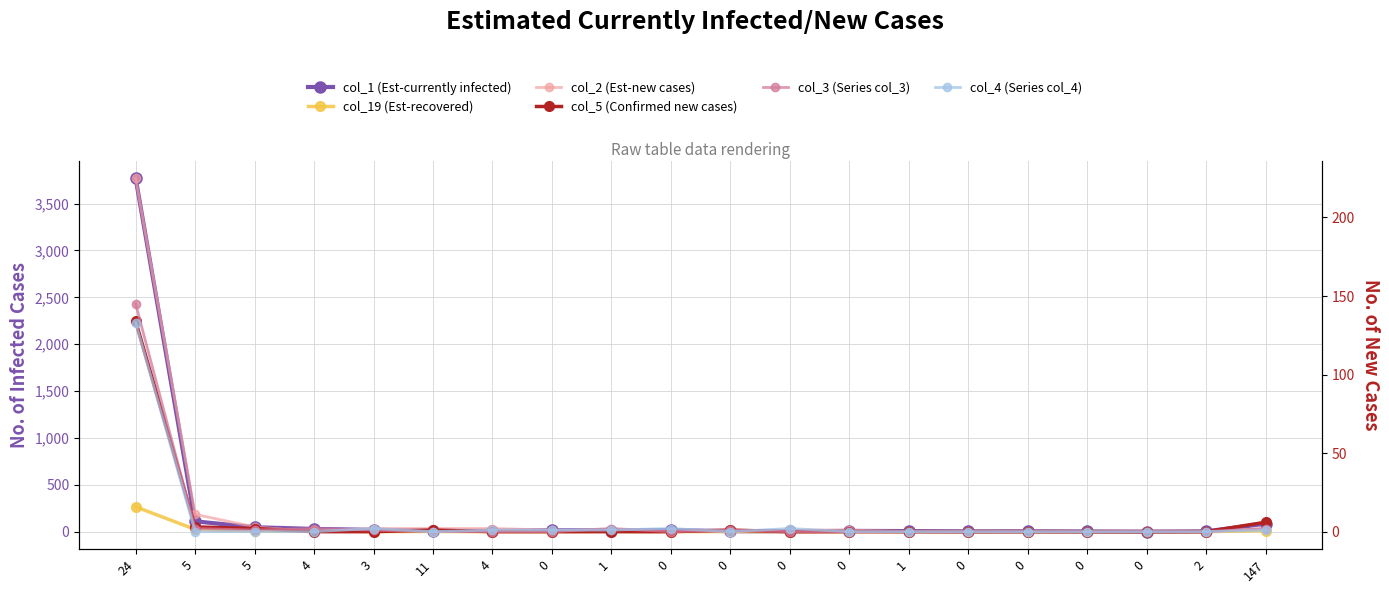

Reading right to left, extract all data points from this chart.

col_1 (Est-currently infected): 147=85	2=3	0=0	0=2	0=4	0=3	1=6	0=8	0=4	0=5	0=16	1=12	0=15	4=9	11=9	3=19	4=29	5=47	5=110	24=3771
col_19 (Est-recovered): 147=11	2=0	0=0	0=0	0=0	0=0	1=0	0=0	0=0	0=2	0=0	1=2	0=0	4=0	11=2	3=1	4=4	5=4	5=24	24=265
col_2 (Est-new cases): 147=2	2=0	0=0	0=0	0=0	0=0	1=0	0=1	0=1	0=0	0=0	1=0	0=1	4=2	11=2	3=2	4=0	5=3	5=11	24=225
col_5 (Confirmed new cases): 147=6	2=0	0=0	0=0	0=0	0=0	1=0	0=0	0=0	0=1	0=0	1=0	0=0	4=0	11=1	3=0	4=0	5=2	5=3	24=134
col_3 (Series col_3): 147=2	2=0	0=0	0=0	0=0	0=0	1=0	0=0	0=0	0=1	0=0	1=2	0=0	4=0	11=0	3=1	4=2	5=1	5=2	24=145
col_4 (Series col_4): 147=1	2=0	0=0	0=0	0=0	0=0	1=0	0=0	0=2	0=0	0=2	1=1	0=1	4=1	11=0	3=2	4=0	5=0	5=0	24=133